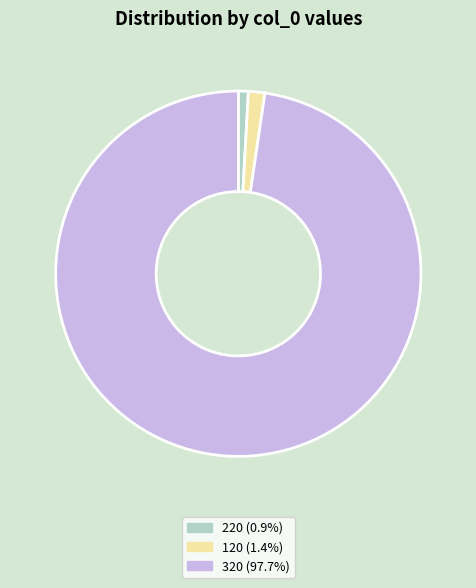

Does any single category account for the majority?

Yes